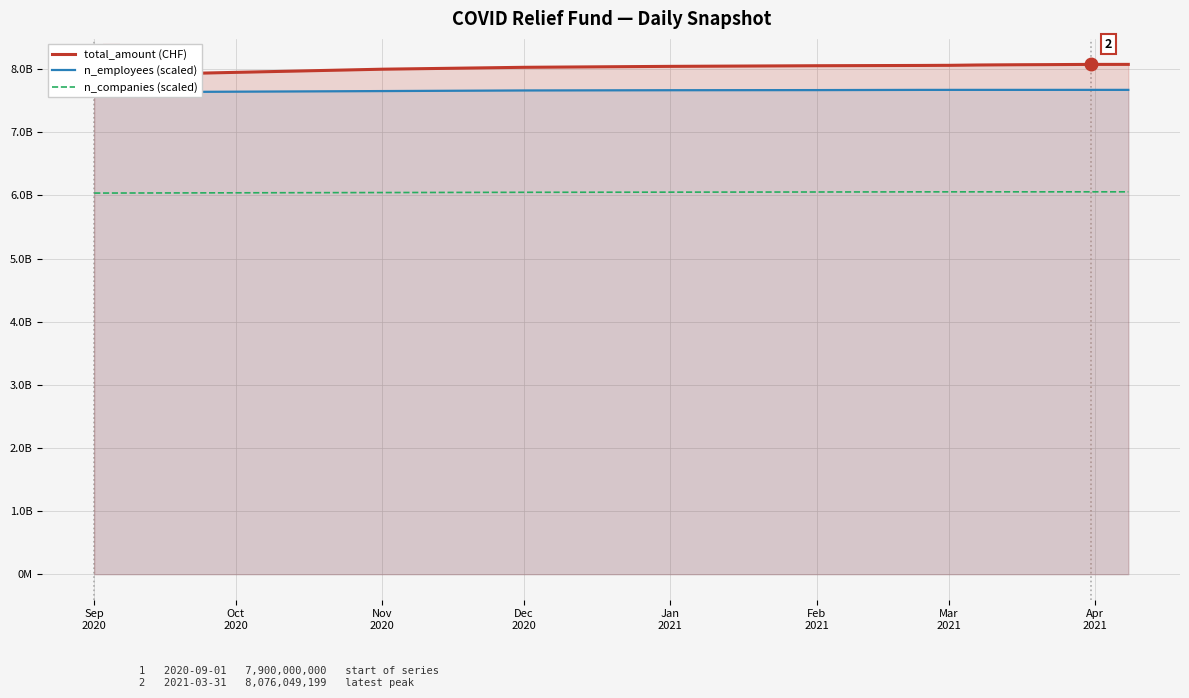

How many values in the n_employees (scaled) series exceed 7672407024?

9